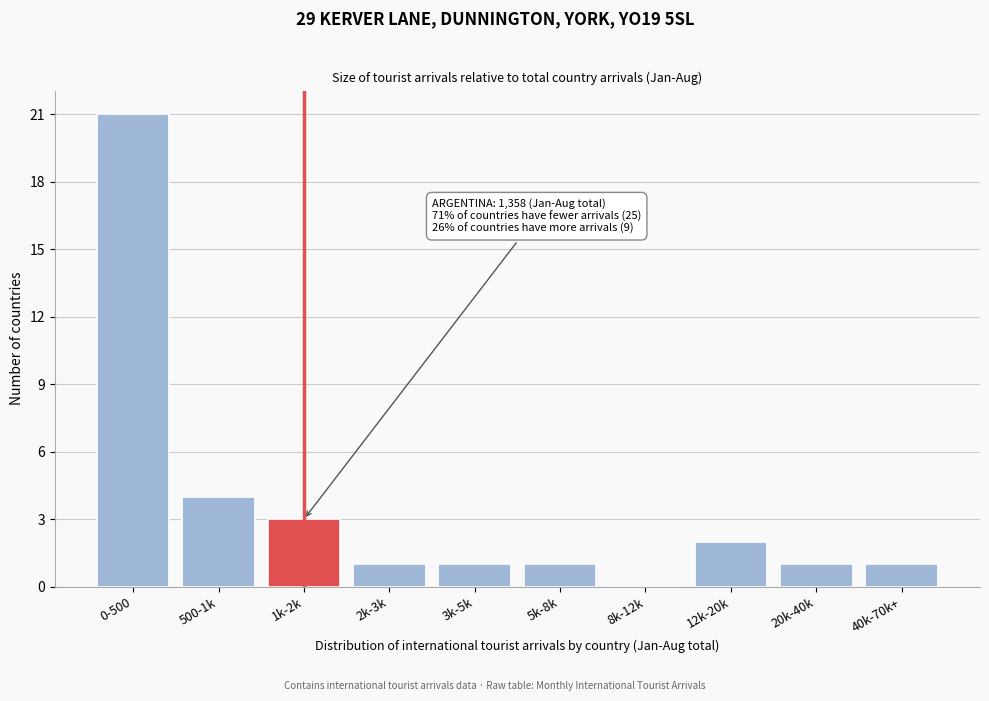

Reading left to right, list all the values displayed in this chart.

0-500=21	500-1k=4	1k-2k=3	2k-3k=1	3k-5k=1	5k-8k=1	8k-12k=0	12k-20k=2	20k-40k=1	40k-70k+=1